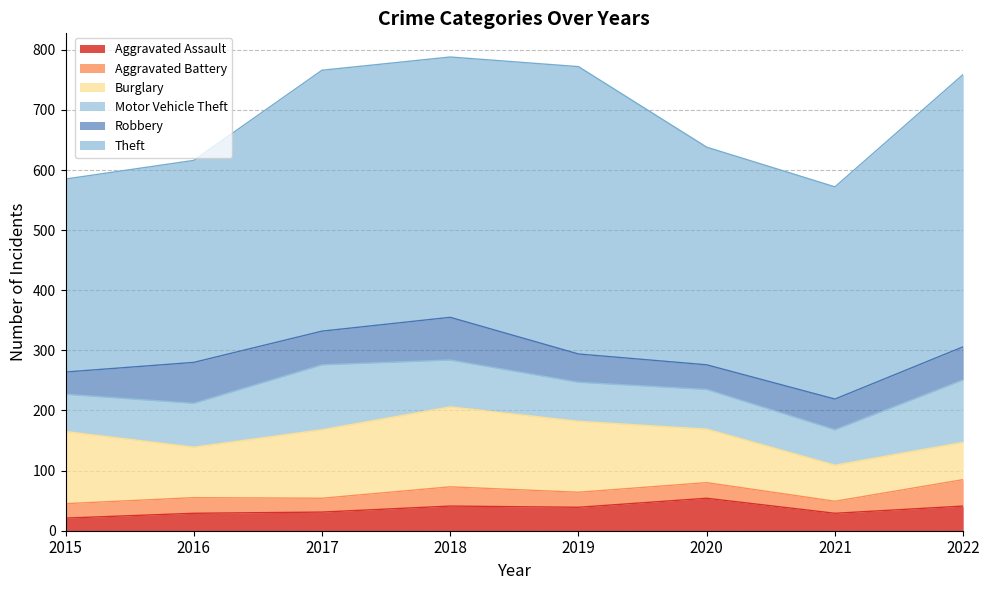

Which has a higher value, 2016 or 2021?

2016